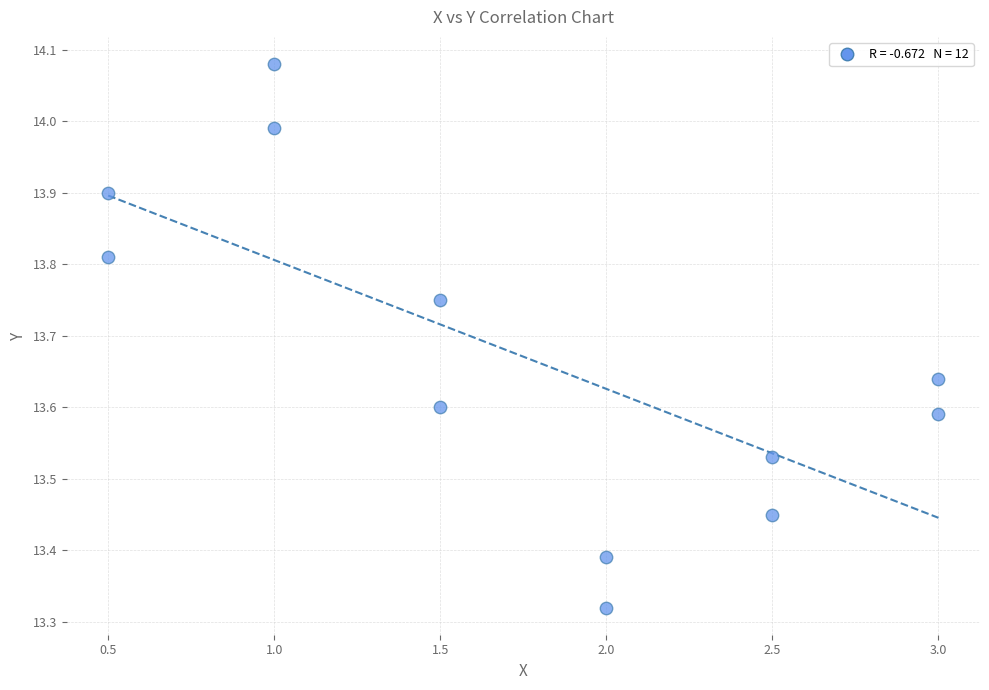

What is the range of Y values (max minus min)?

0.8